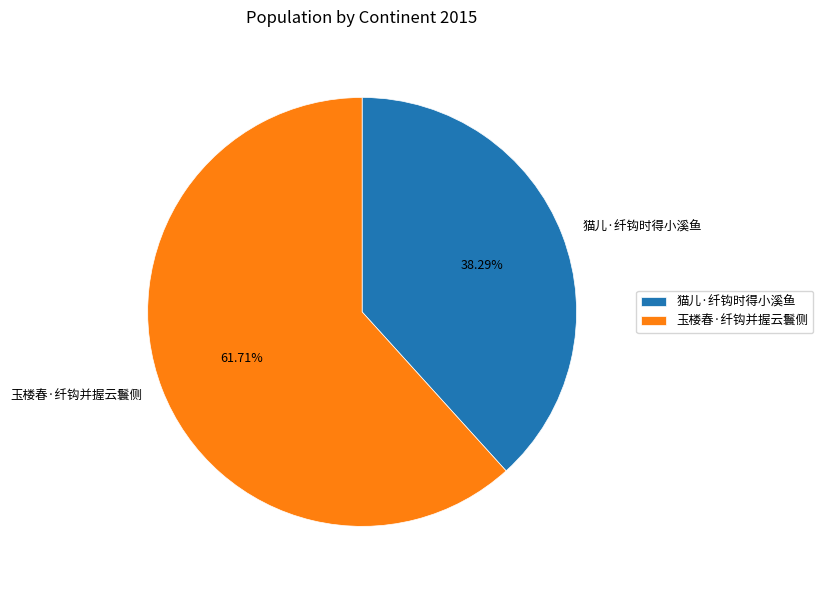

Is there any slice that represents more than half of the pie?

Yes